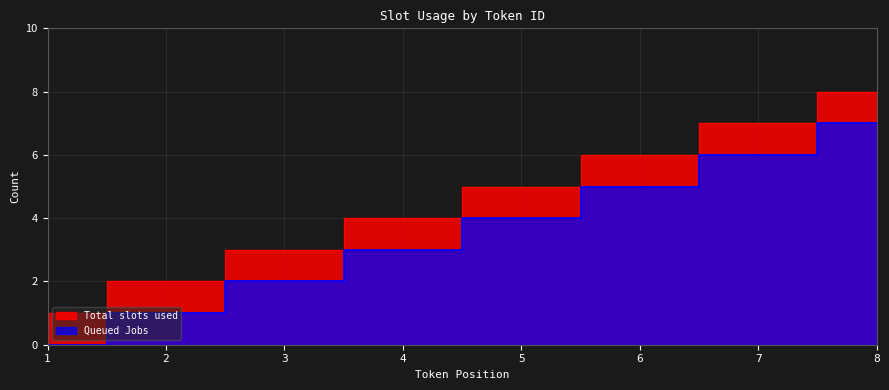

Is the value of Queued Jobs at 5 greater than the value of Total slots used at 2?

Yes